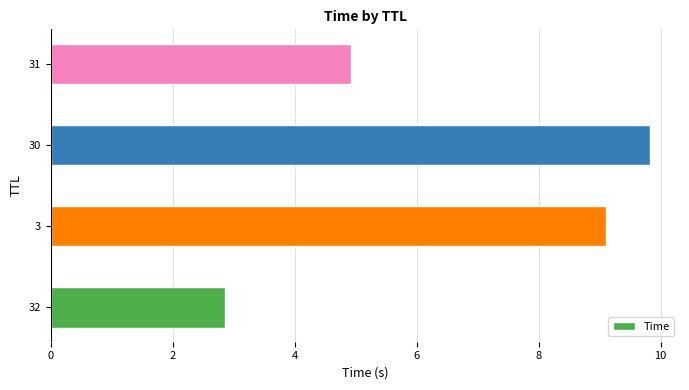

What is the sum of all values?

26.7